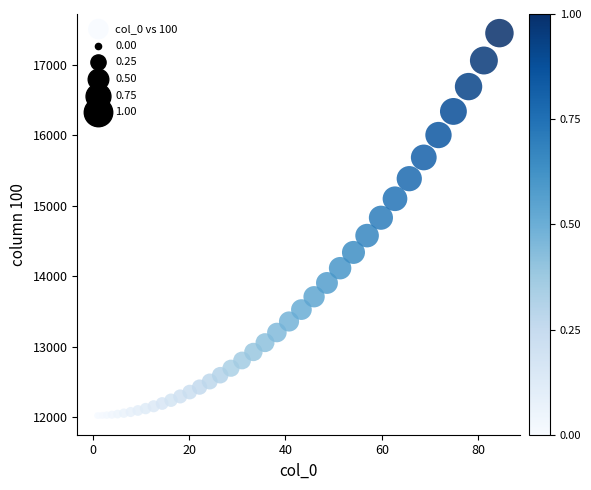

What Y value in the scatter plot is closest to 14736?

14830.4